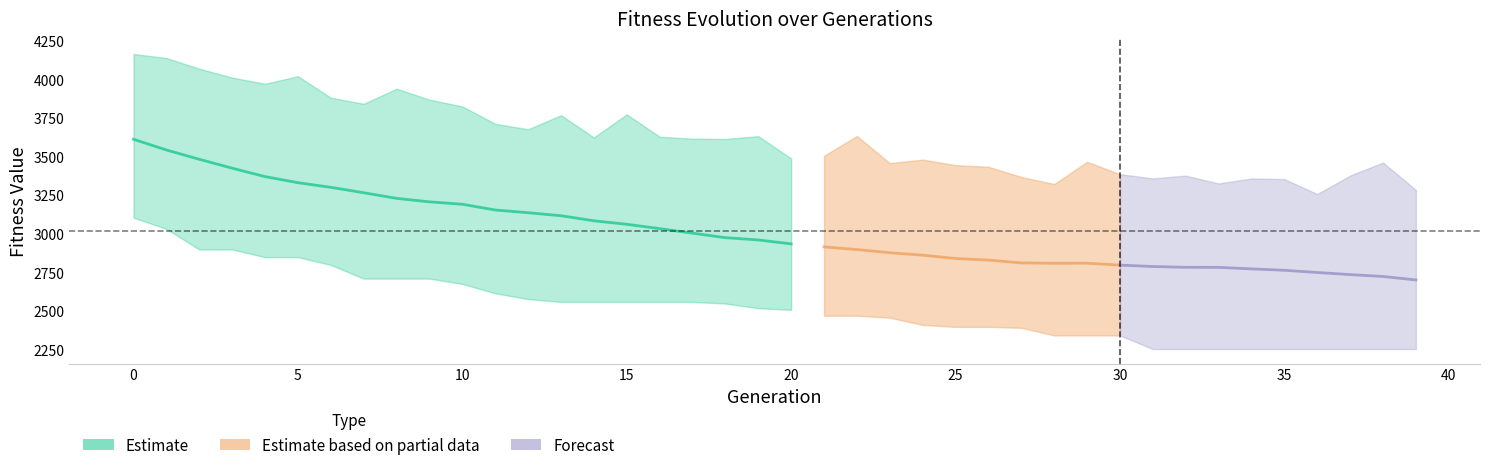

What is the difference between the highest and lowest values at 7?

1133.5